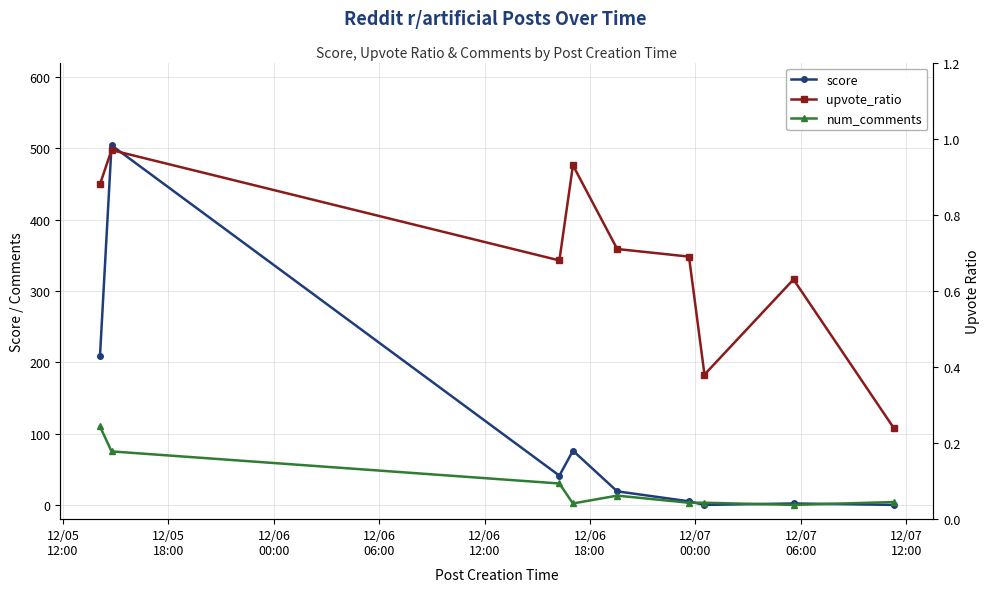

At how many categories does at least one series exceed 259?

1